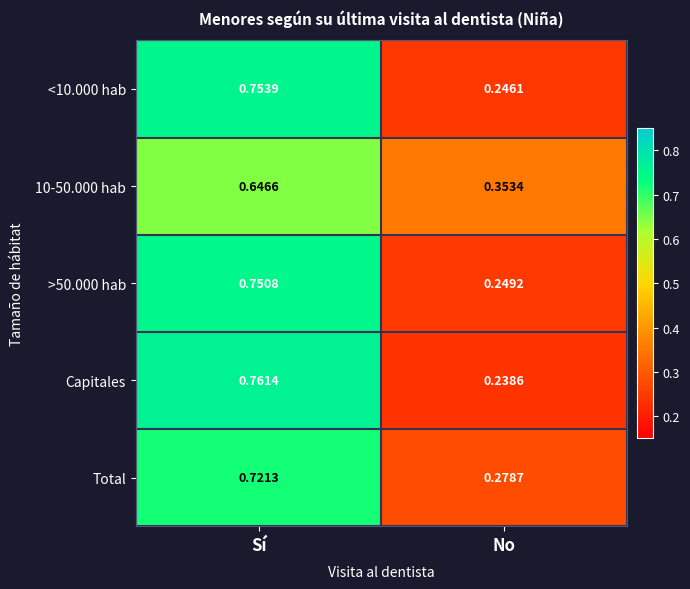

At which label does <10.000 hab reach its minimum?

No